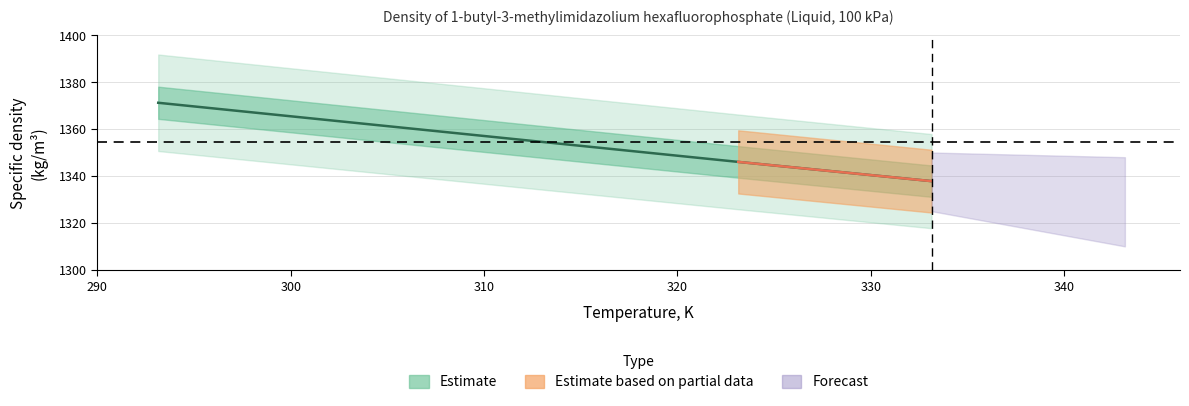

True or false: there are more than 0 points higher than both neighbors.

False